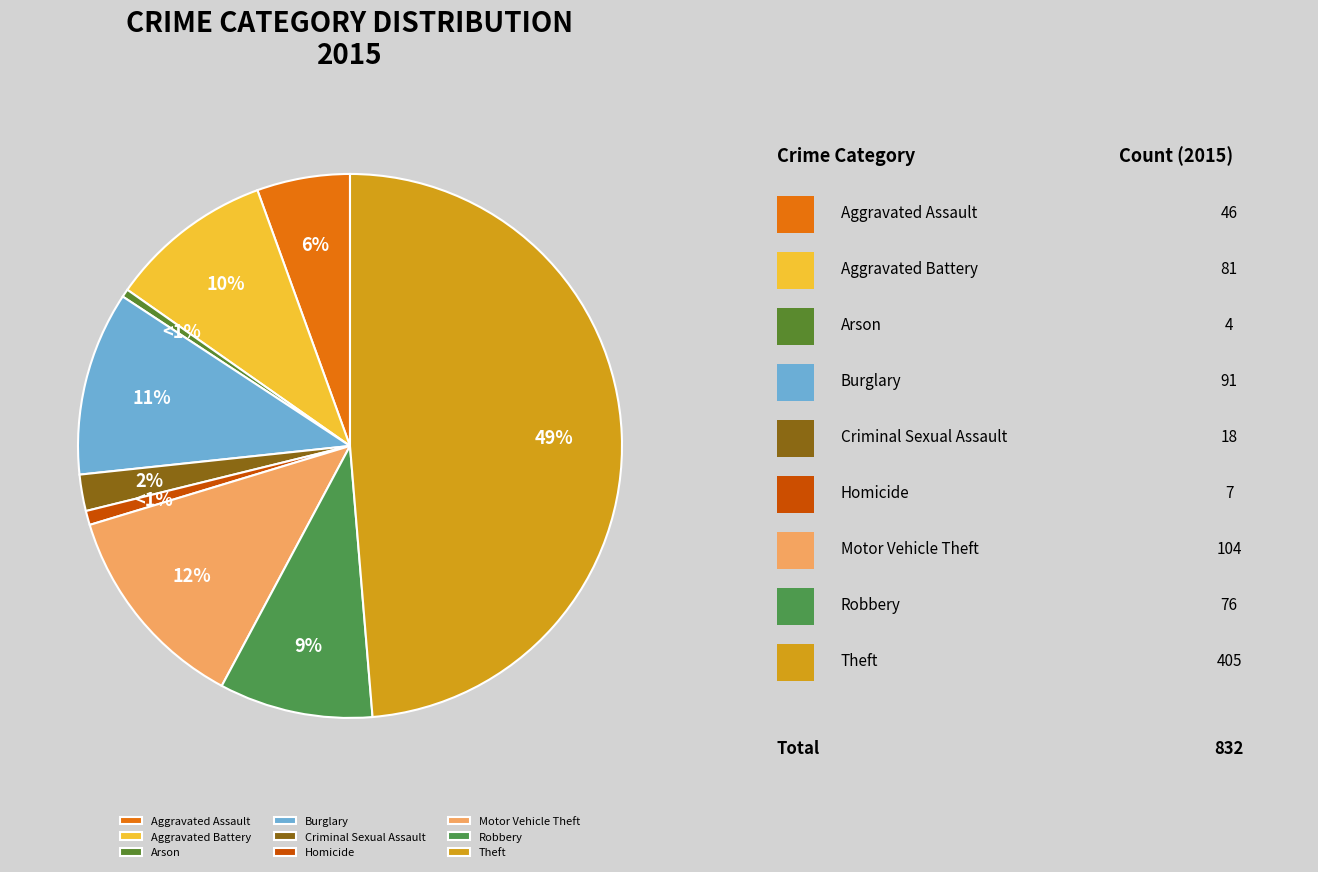

What portion of the pie excludes Criminal Sexual Assault?

97.8%